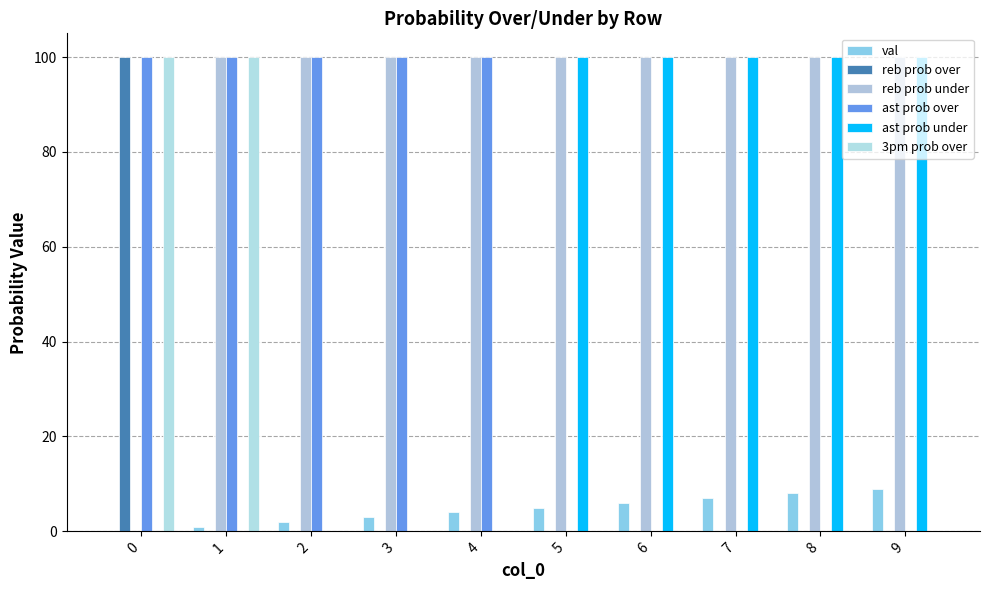

Are the bars horizontal?

No